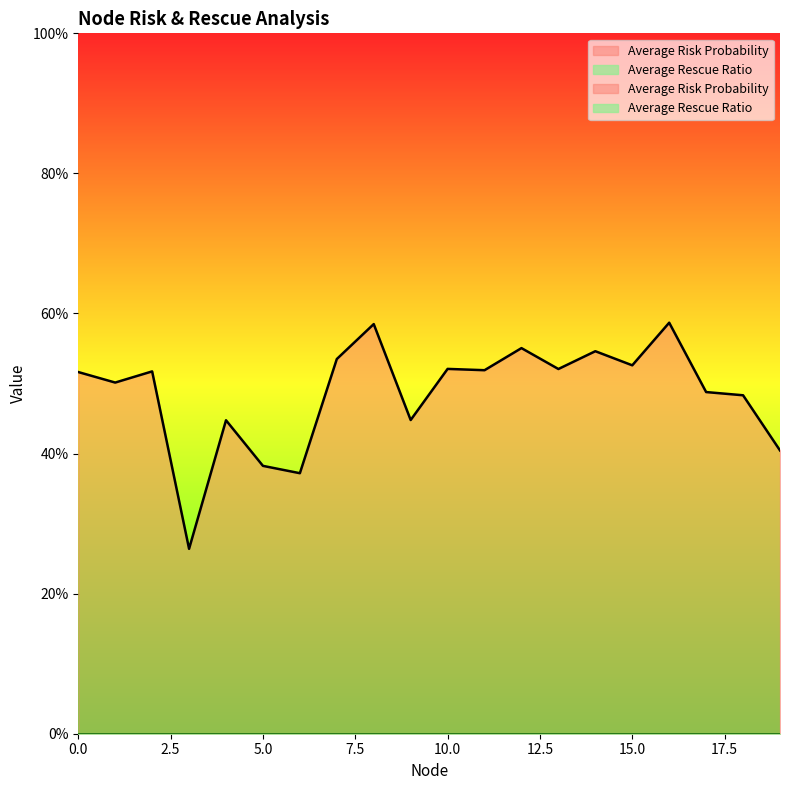

How many values are between 0 and 1?

20